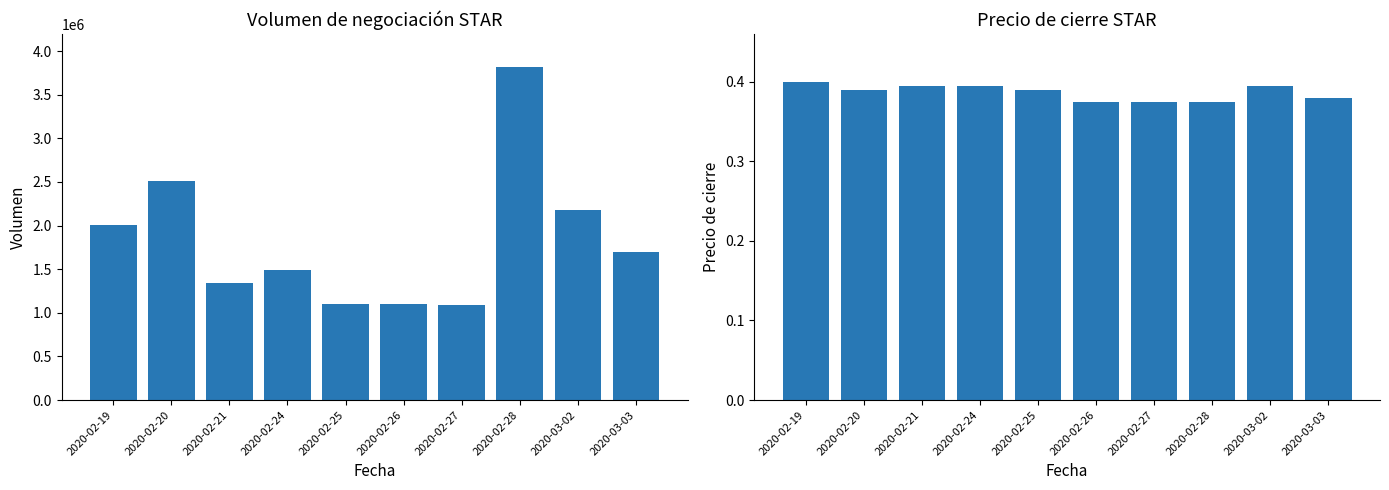

Reading right to left, list all the values displayed in this chart.

vol: 2020-03-03=1697400.0	2020-03-02=2180300.0	2020-02-28=3814200.0	2020-02-27=1095100.0	2020-02-26=1105600.0	2020-02-25=1103700.0	2020-02-24=1495300.0	2020-02-21=1341700.0	2020-02-20=2509300.0	2020-02-19=2011900.0
close: 2020-03-03=0.4	2020-03-02=0.4	2020-02-28=0.4	2020-02-27=0.4	2020-02-26=0.4	2020-02-25=0.4	2020-02-24=0.4	2020-02-21=0.4	2020-02-20=0.4	2020-02-19=0.4